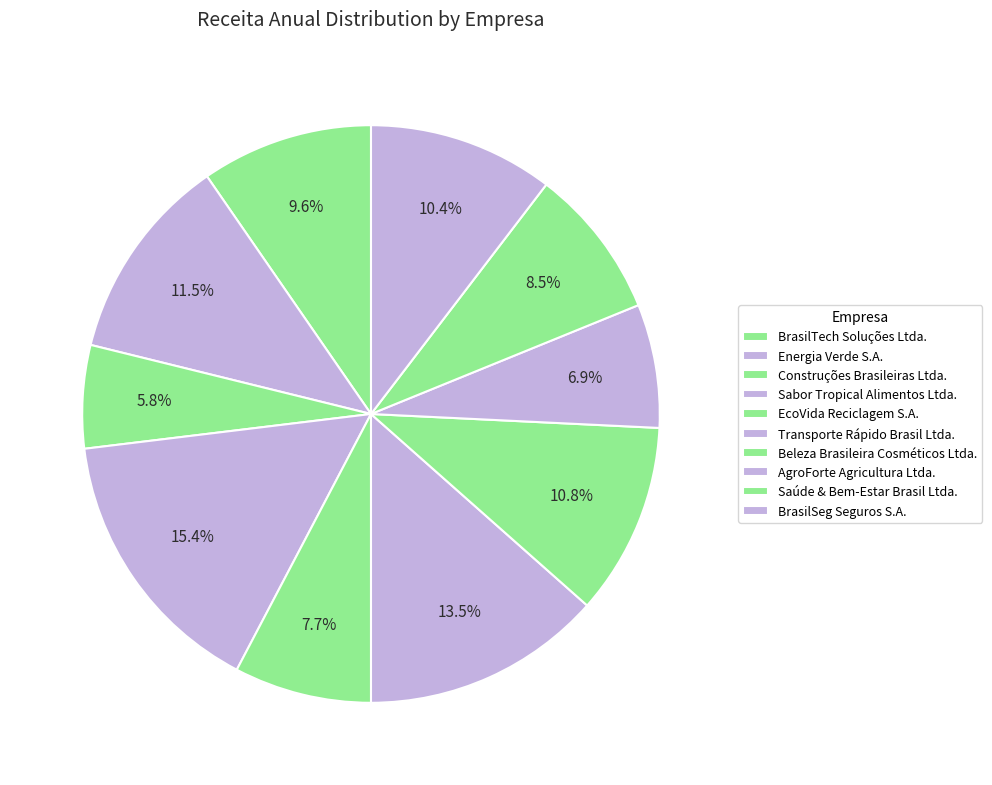

Is there any slice that represents more than half of the pie?

No